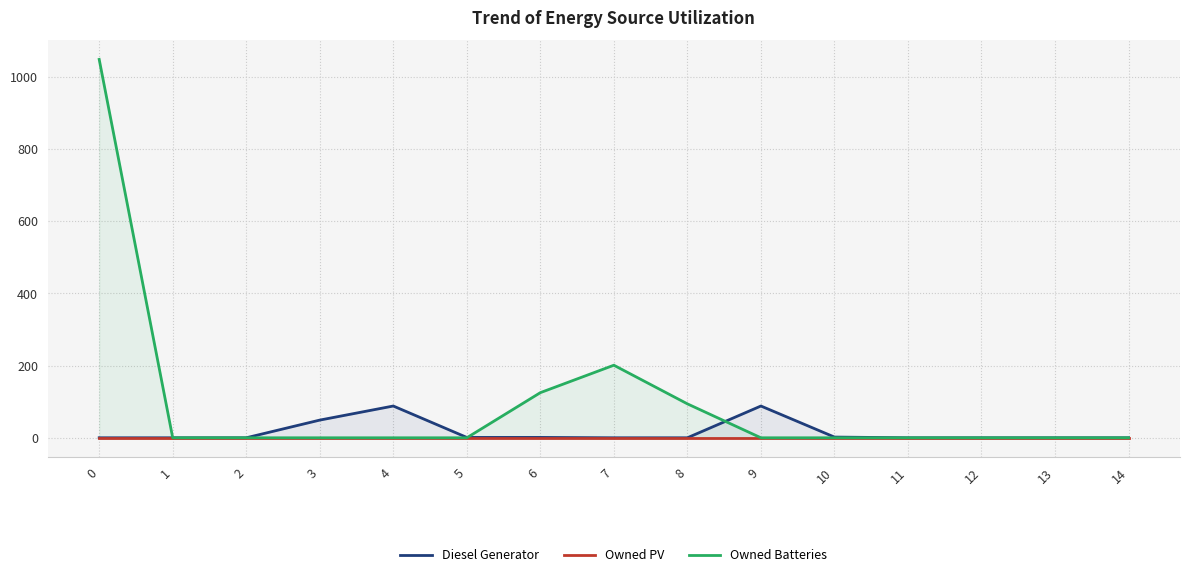

True or false: Owned PV and Owned Batteries cross at least once.

False